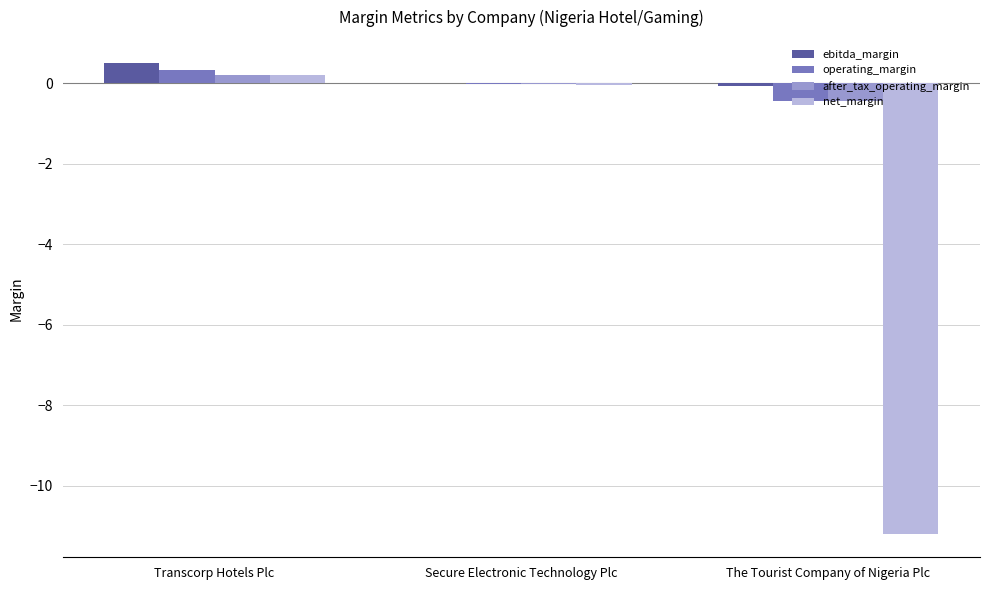

Which series changed the most between Secure Electronic Technology Plc and The Tourist Company of Nigeria Plc?

net_margin